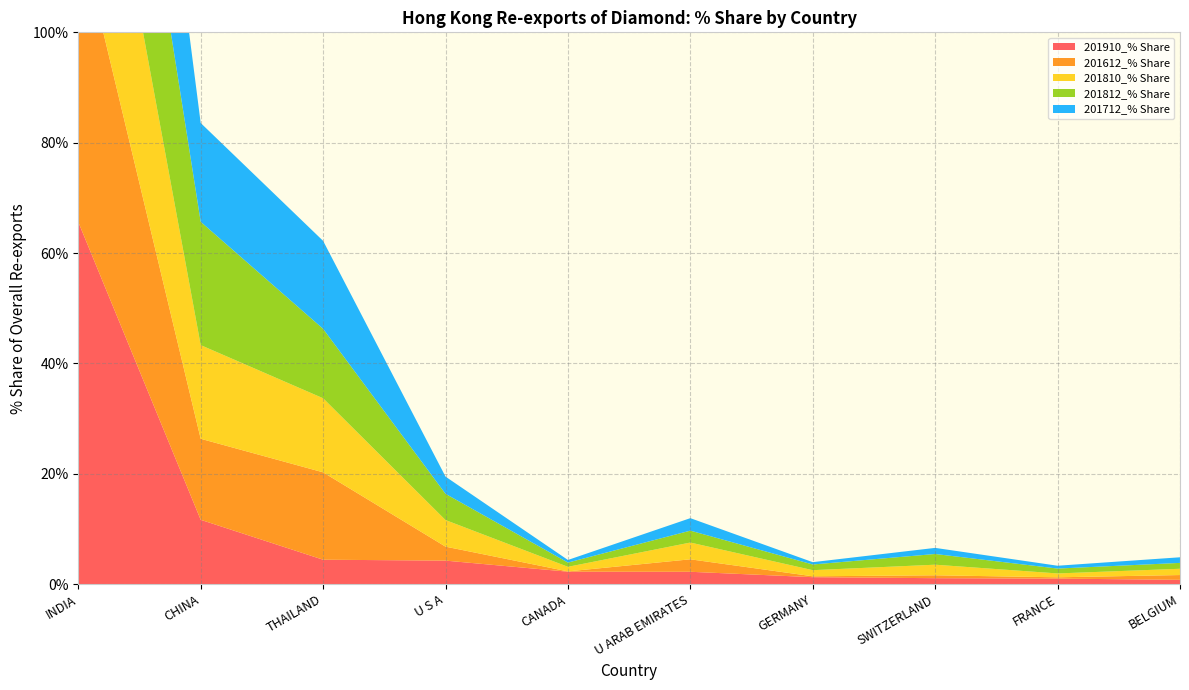

Reading left to right, extract all data points from this chart.

201910_% Share: INDIA=65.6	CHINA=11.6	THAILAND=4.4	U S A=4.2	CANADA=2.2	U ARAB EMIRATES=2.2	GERMANY=1.2	SWITZERLAND=1.1	FRANCE=1.0	BELGIUM=0.8
201612_% Share: INDIA=53.3	CHINA=14.7	THAILAND=15.8	U S A=2.5	CANADA=0.1	U ARAB EMIRATES=2.3	GERMANY=0.2	SWITZERLAND=0.5	FRANCE=0.2	BELGIUM=0.9
201810_% Share: INDIA=44.8	CHINA=17.0	THAILAND=13.4	U S A=4.8	CANADA=0.8	U ARAB EMIRATES=3.0	GERMANY=1.1	SWITZERLAND=1.9	FRANCE=0.7	BELGIUM=1.1
201812_% Share: INDIA=42.7	CHINA=22.4	THAILAND=12.6	U S A=4.8	CANADA=0.8	U ARAB EMIRATES=2.2	GERMANY=1.0	SWITZERLAND=1.9	FRANCE=0.9	BELGIUM=1.1
201712_% Share: INDIA=50.5	CHINA=17.9	THAILAND=15.9	U S A=3.1	CANADA=0.5	U ARAB EMIRATES=2.3	GERMANY=0.4	SWITZERLAND=1.1	FRANCE=0.5	BELGIUM=1.0